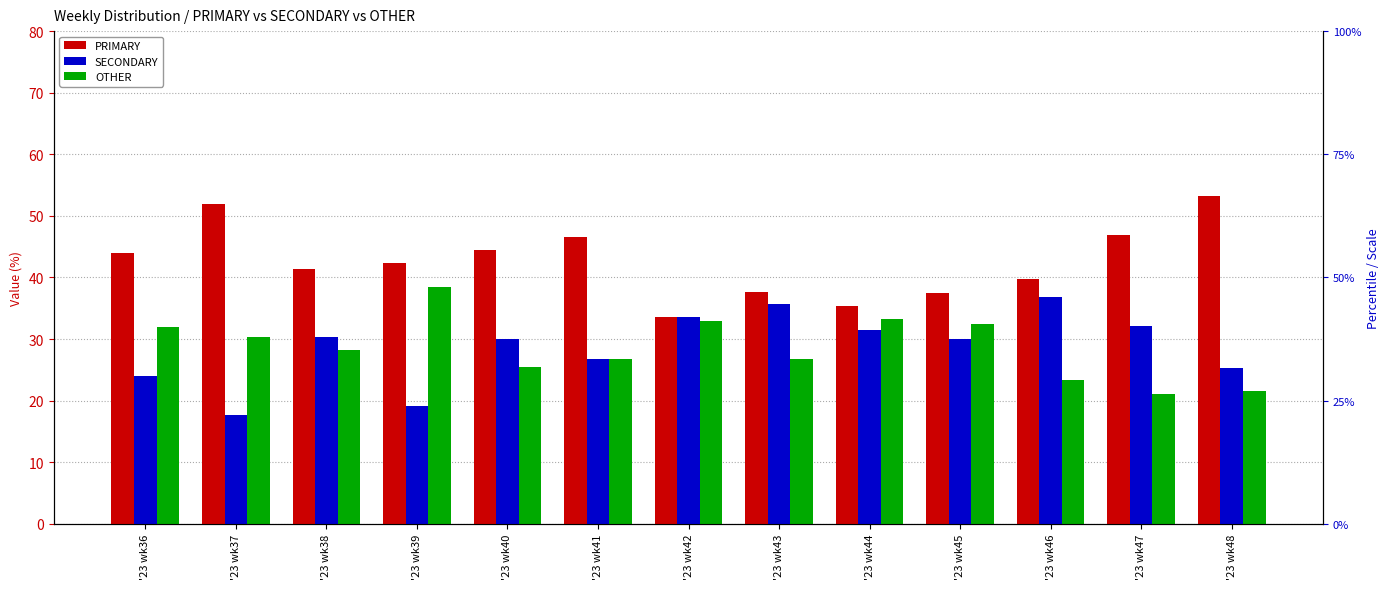

Which series has the largest total across all categories?

PRIMARY